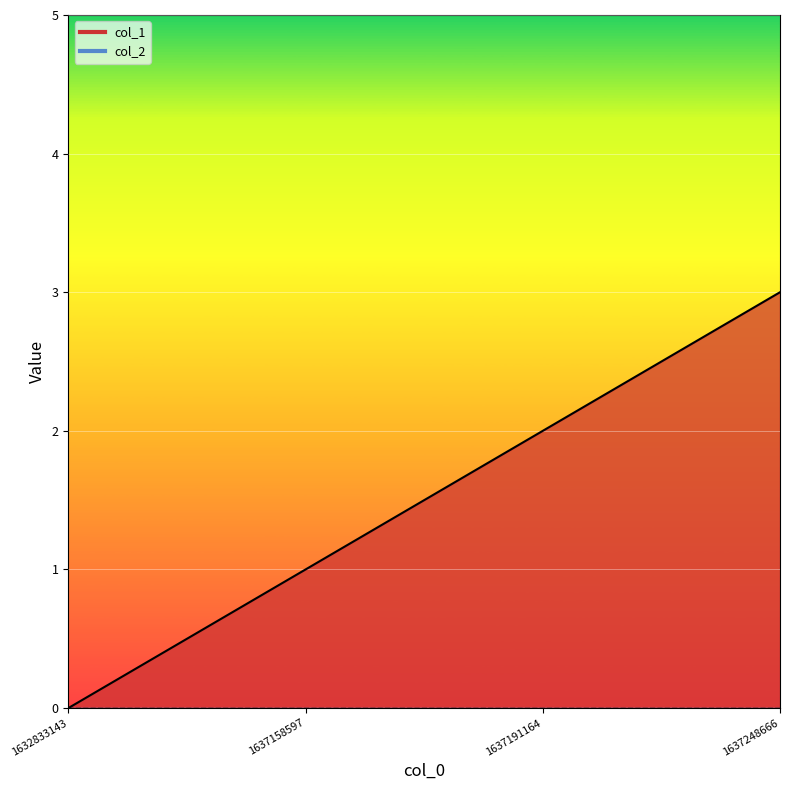

The value of col_1_line at 1637158597 is 1. True or false?

False